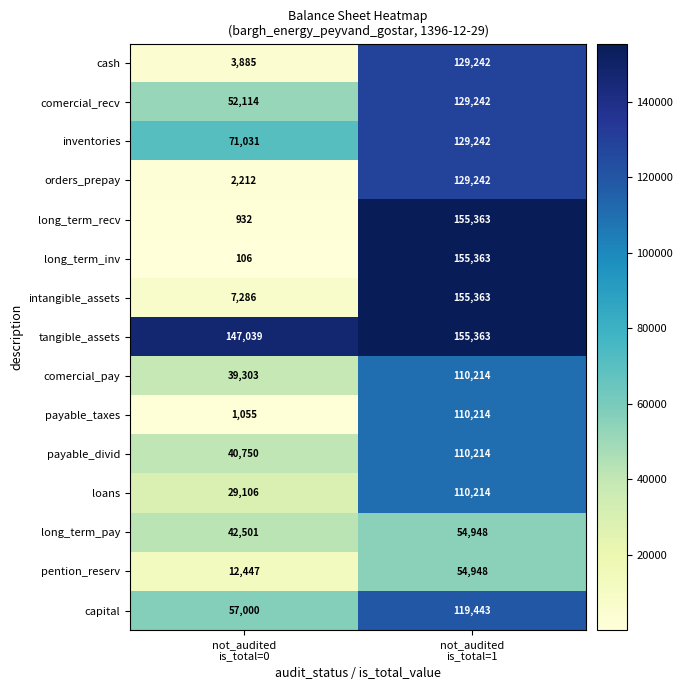

What is the difference between the maximum and minimum values in the inventories series?

58211